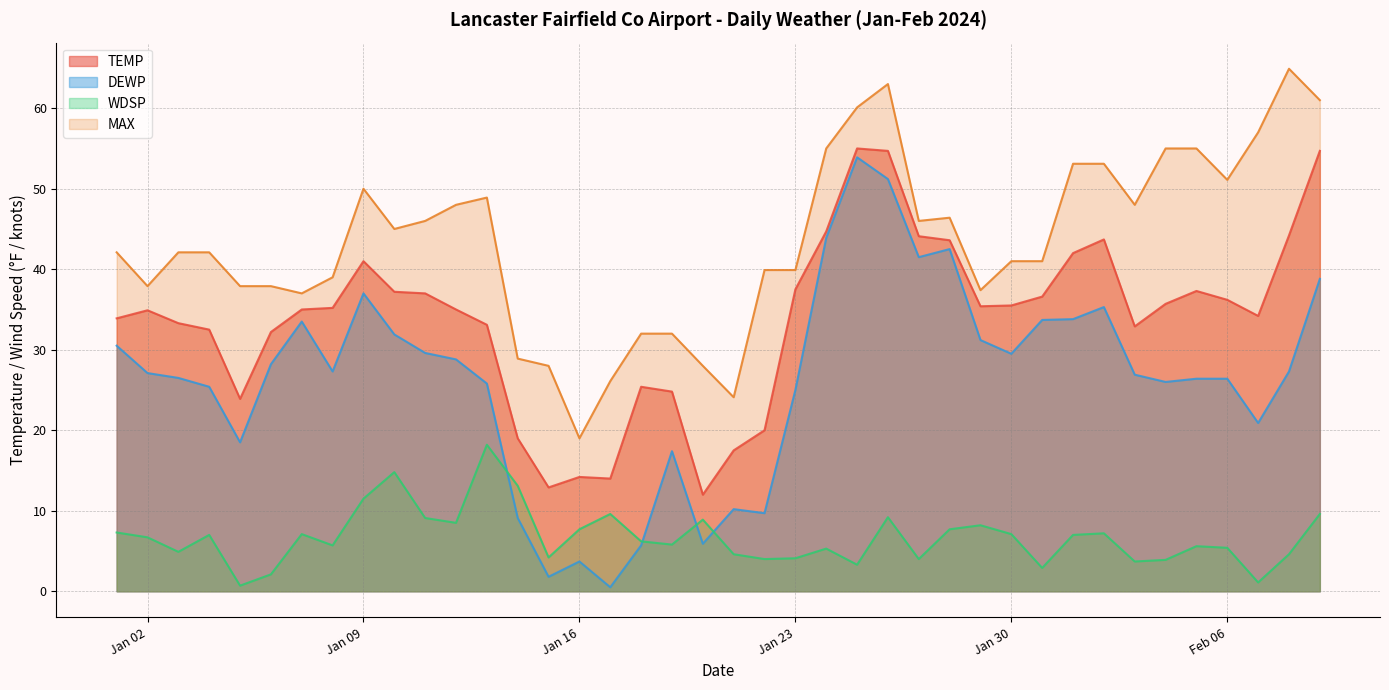

Does the chart display data point markers on the line(s)?

No